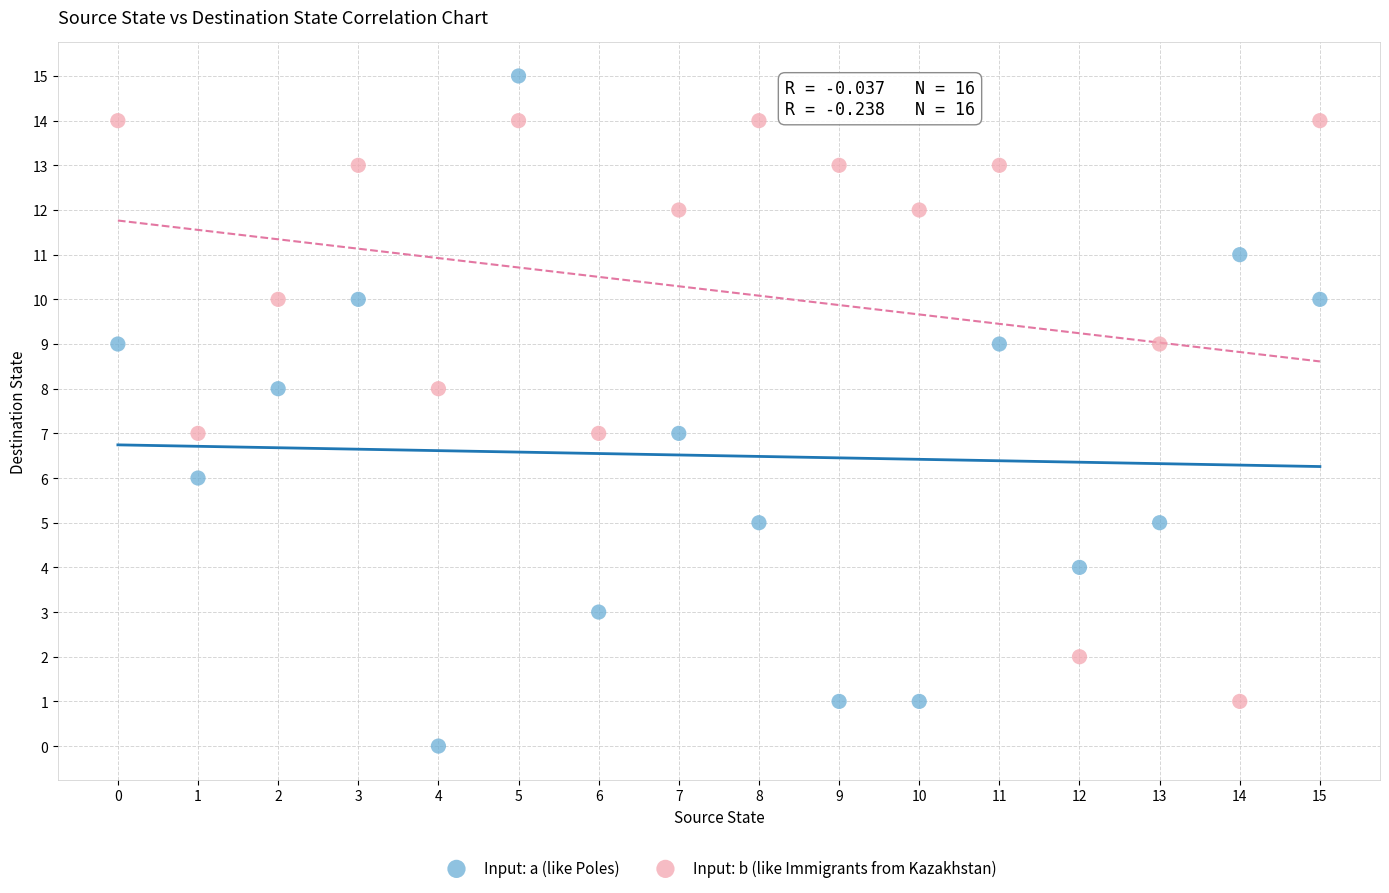

Which series contains the highest Y value?

Input: a (like Poles)